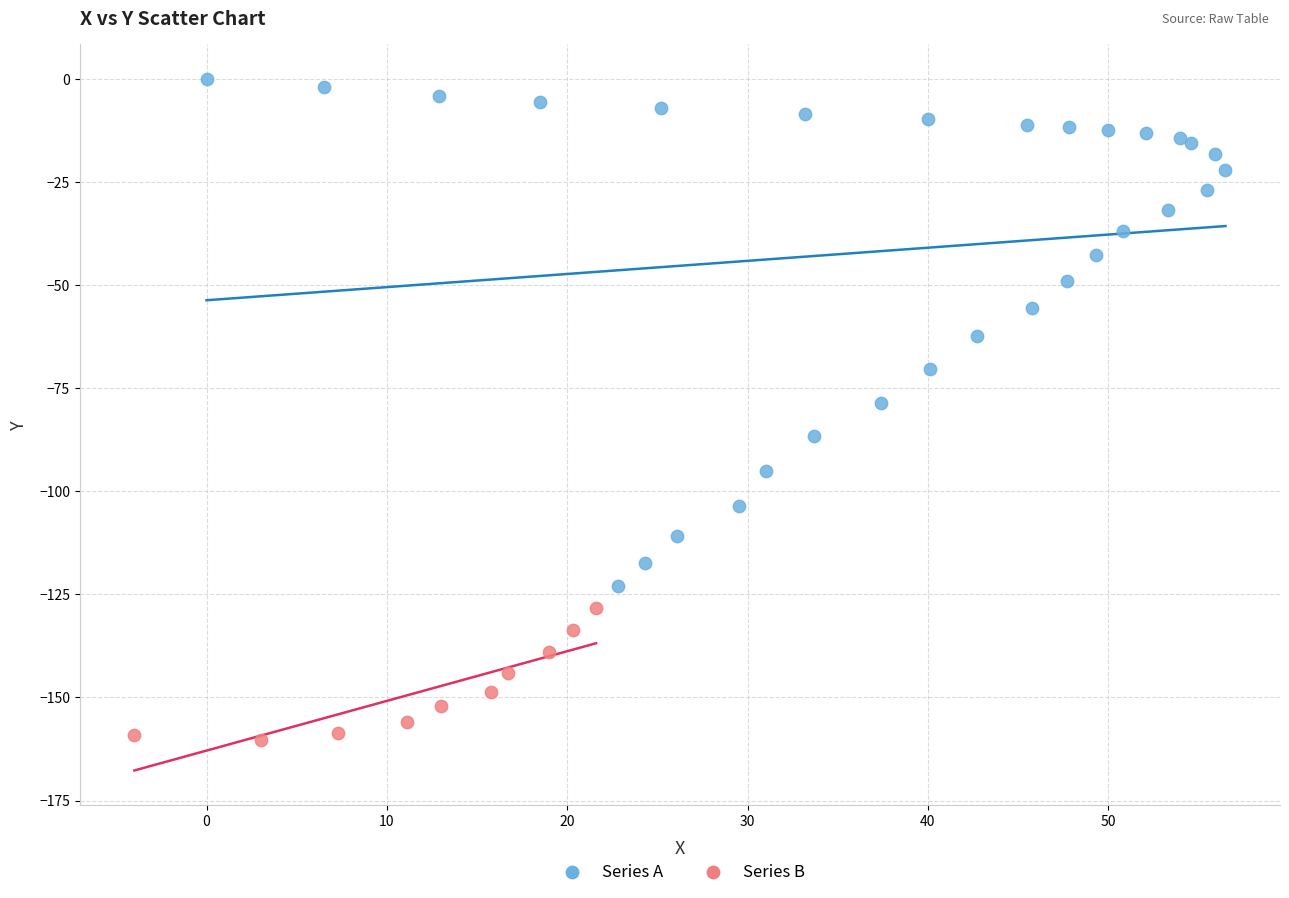

Which series contains the lowest Y value?

Series B